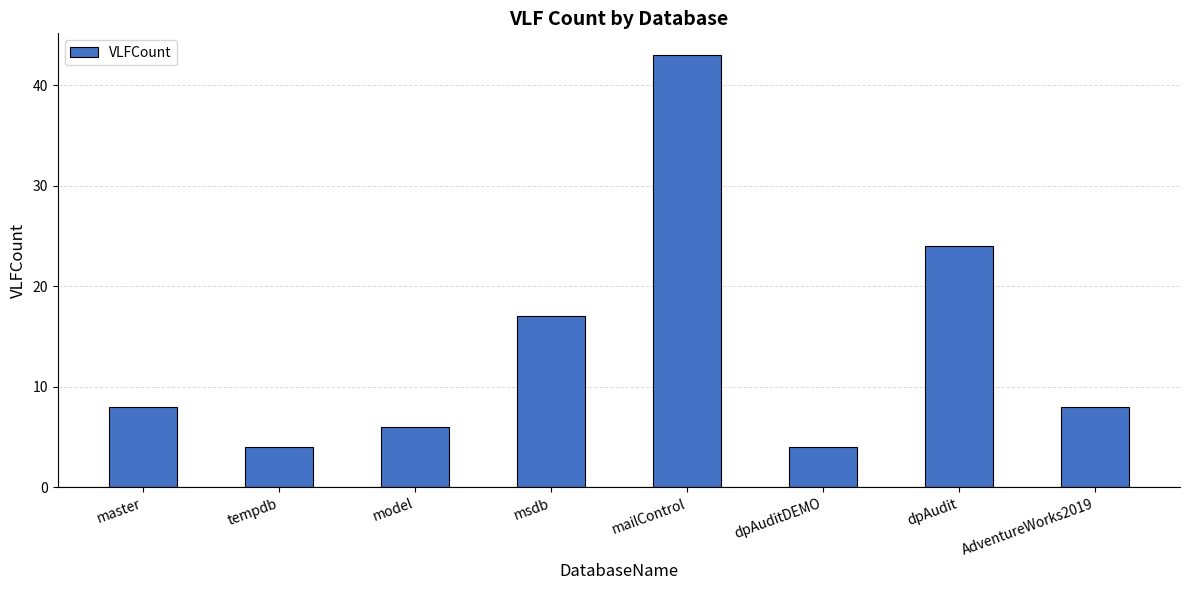

What is the label of the 1st bar from the left?

master